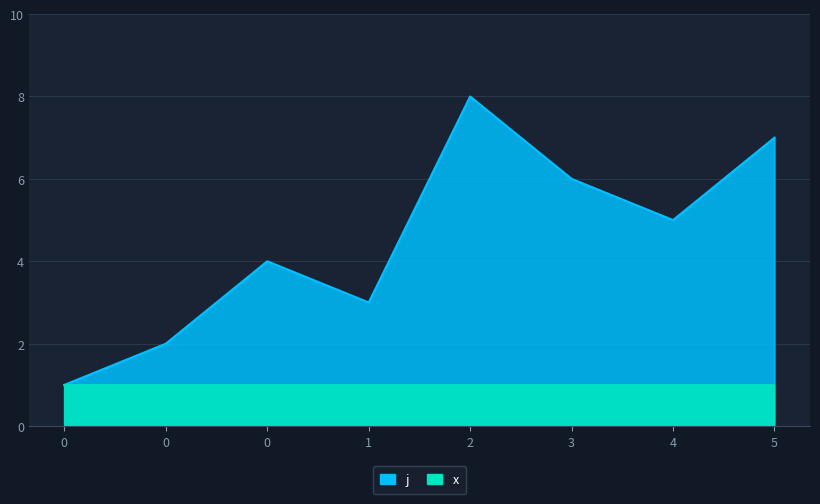

At which label does the data first exceed 5?

2